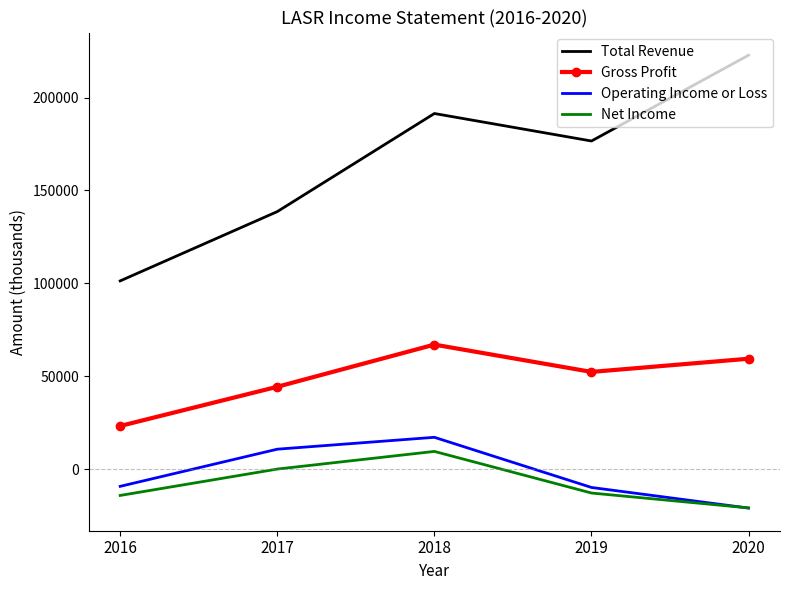

What is the minimum value for Operating Income or Loss?

-21000